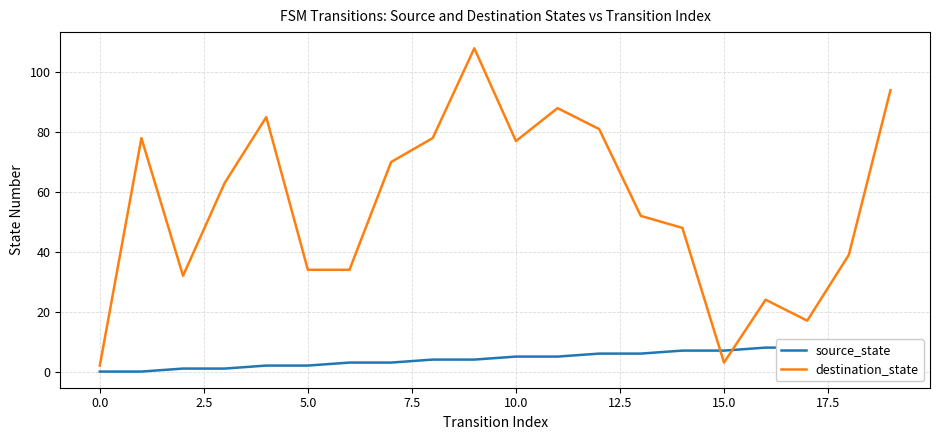

Between which two adjacent categories do source_state and destination_state first intersect?

14 and 15